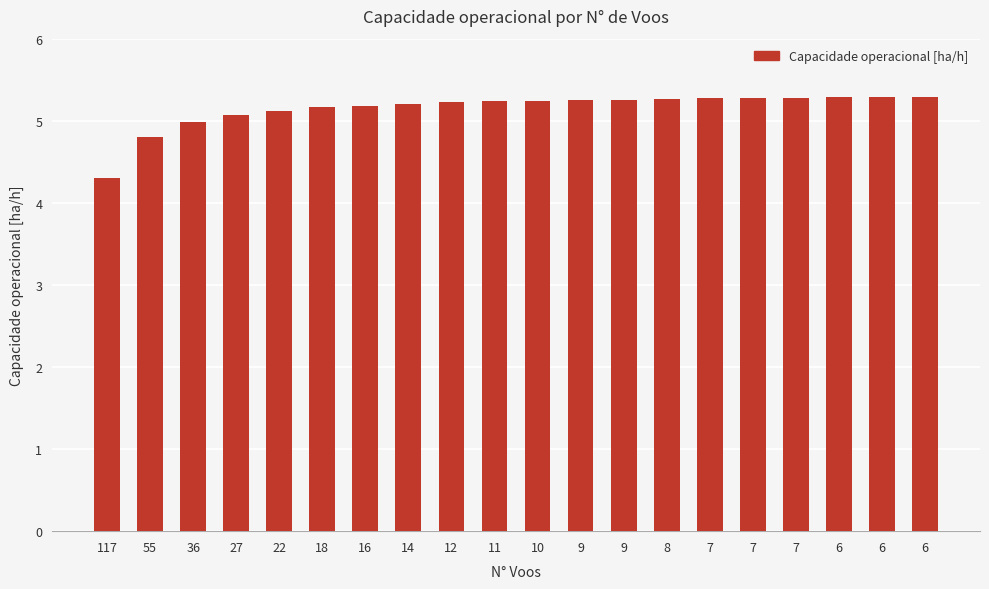

How many bars are there in total?

20